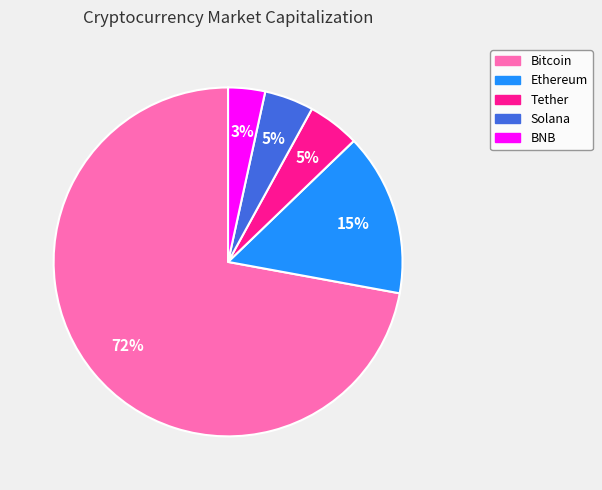

How many segments does this pie chart have?

5